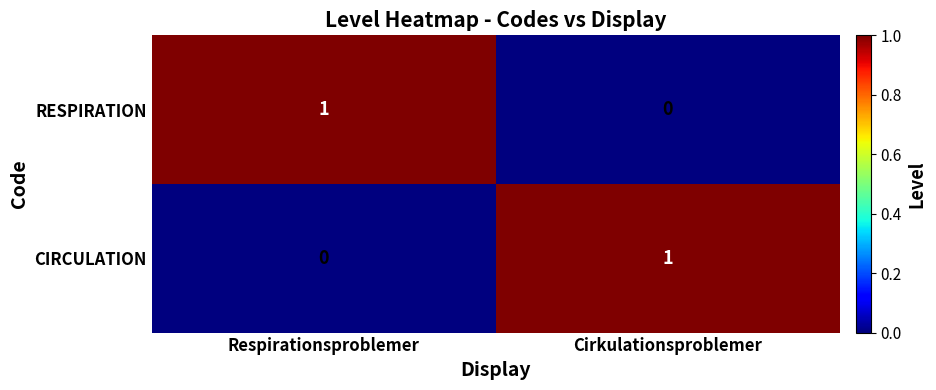

Where is CIRCULATION nearest to the value 0?

Respirationsproblemer